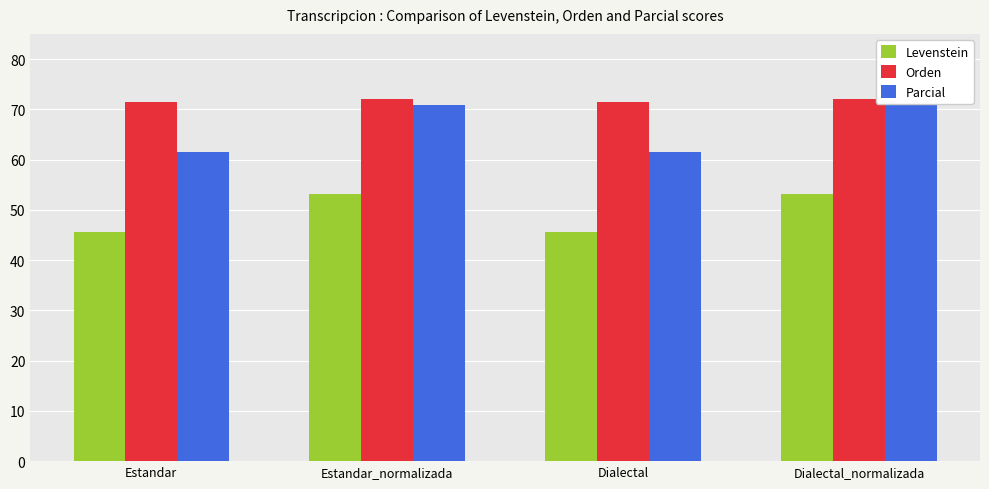

Reading left to right, what are all the values shown in this chart?

Levenstein: Estandar=45.6	Estandar_normalizada=53.1	Dialectal=45.6	Dialectal_normalizada=53.1
Orden: Estandar=71.5	Estandar_normalizada=72.0	Dialectal=71.5	Dialectal_normalizada=72.0
Parcial: Estandar=61.6	Estandar_normalizada=70.9	Dialectal=61.6	Dialectal_normalizada=70.9